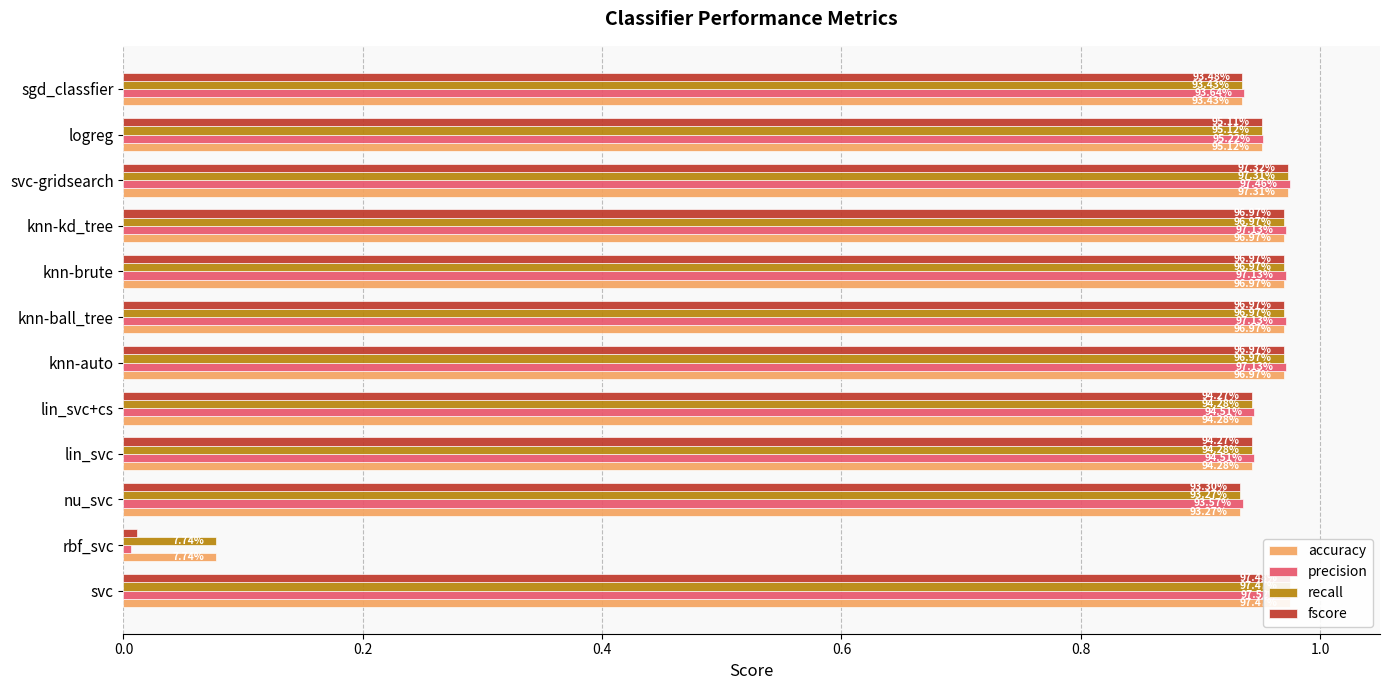

The value of recall at sgd_classfier is 0.9. True or false?

True